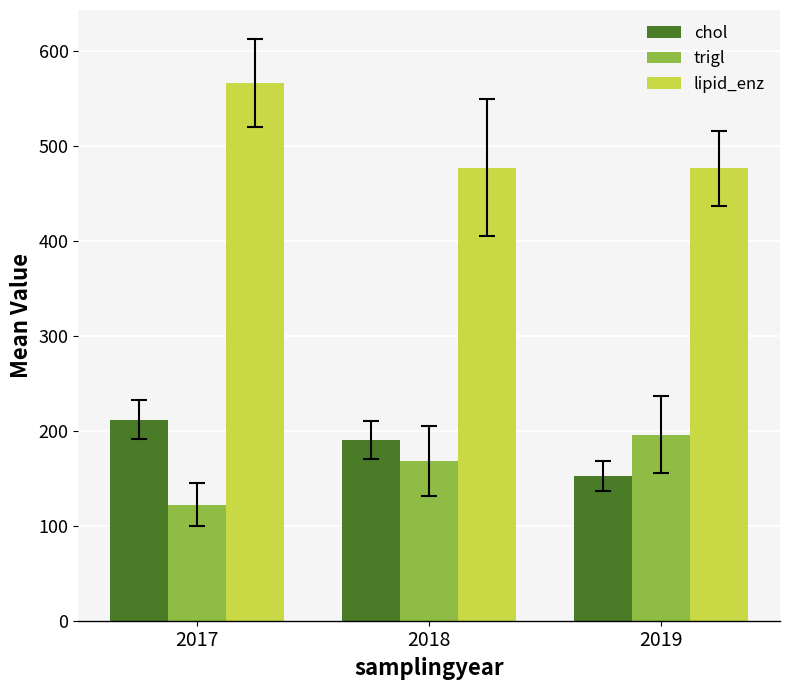

What value does the trigl series have at 2019?

195.7